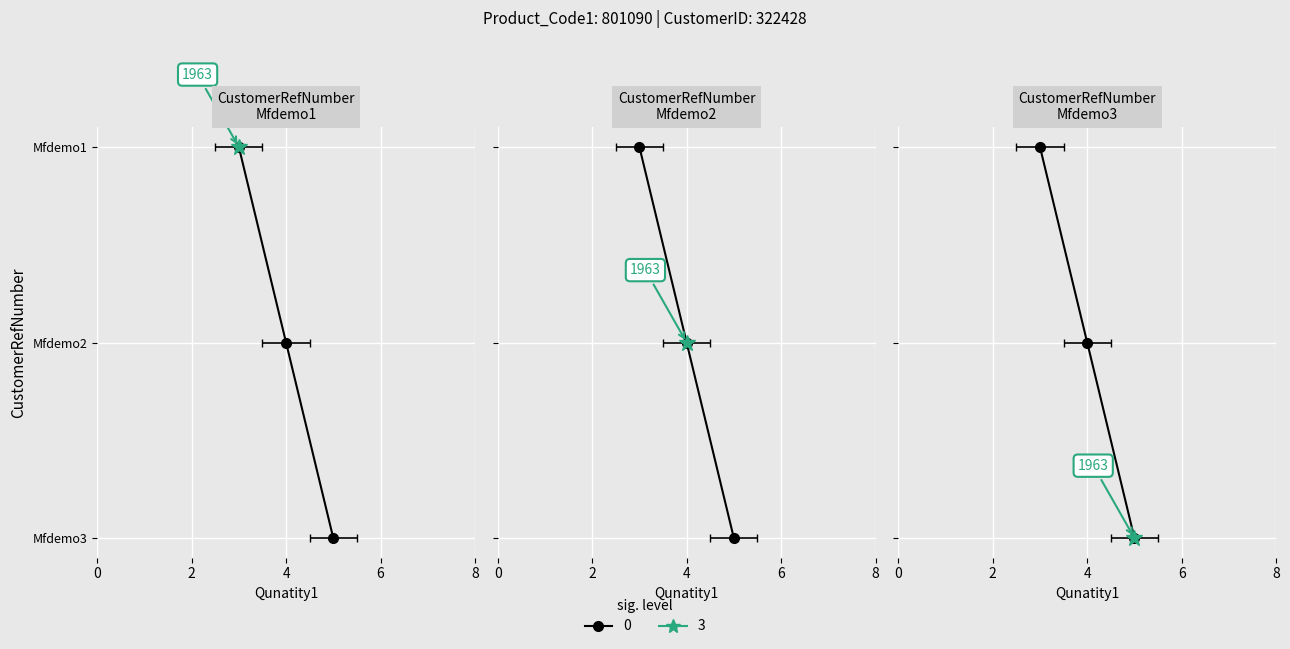

Rank the categories by value from lowest to highest.

Mfdemo1, Mfdemo2, Mfdemo3